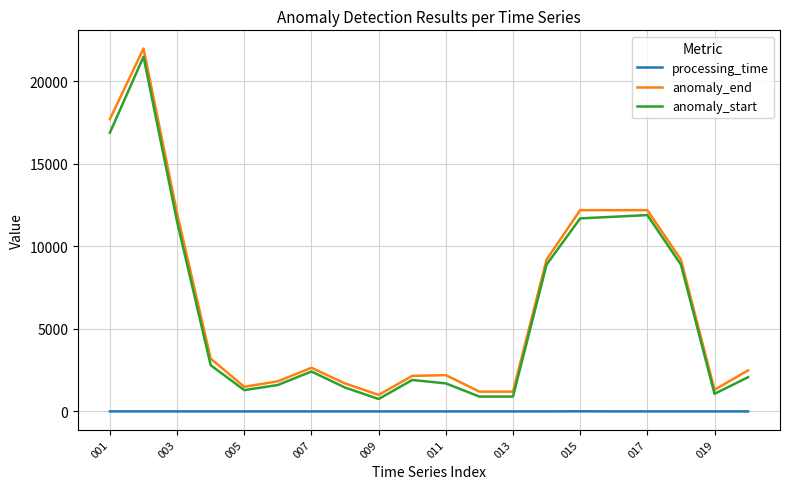

True or false: anomaly_start and processing_time cross at least once.

False